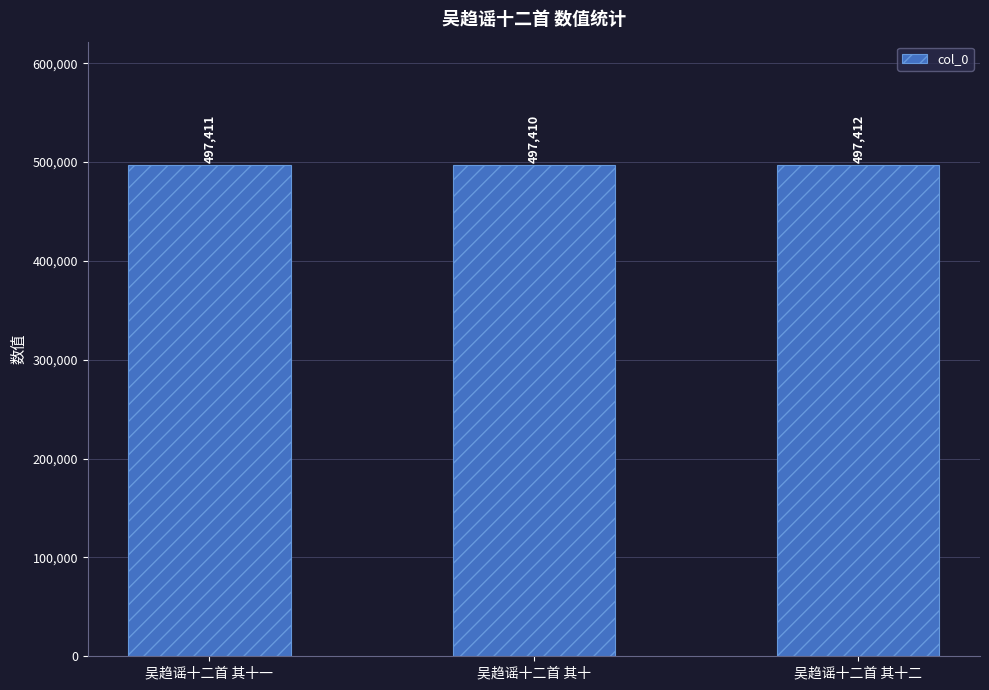

Which label corresponds to the largest value in the chart?

吴趋谣十二首 其十二